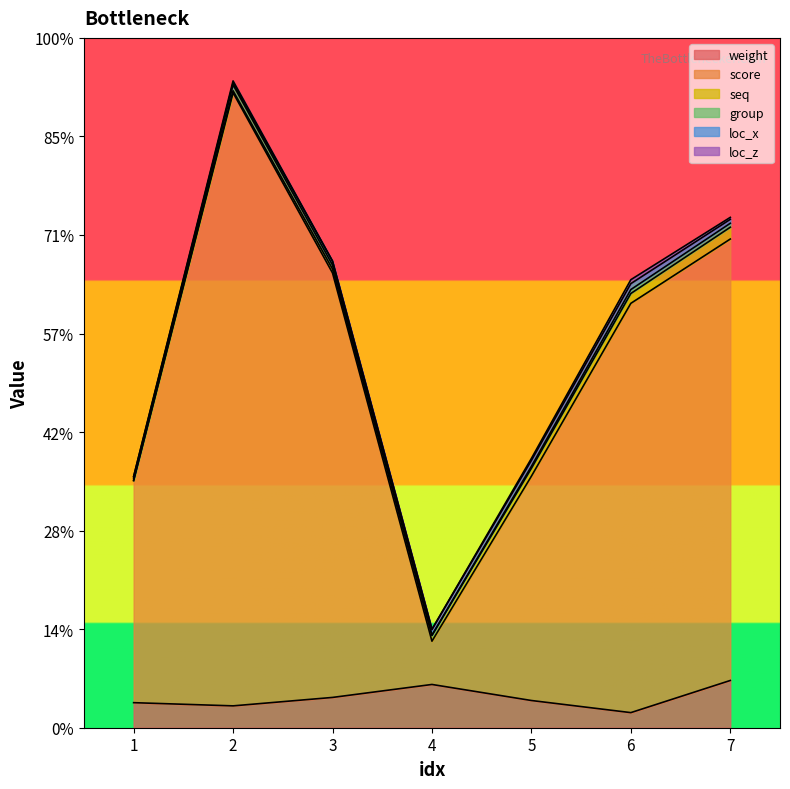

What is the sum of the score values at 7 and 1?

373.4